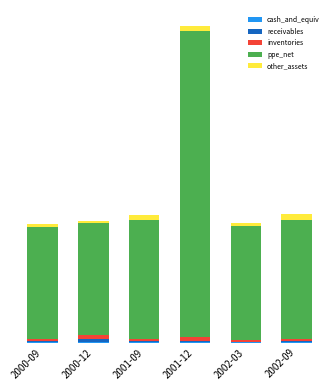

Does the chart contain stacked bars?

Yes